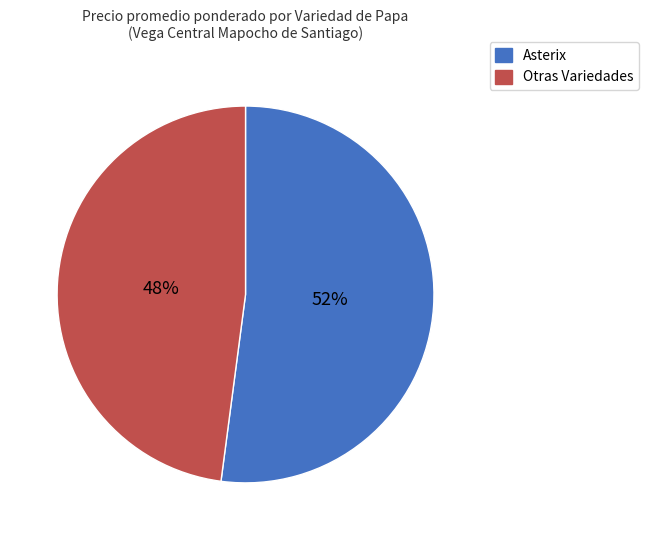

The Asterix slice represents 52% of the pie. True or false?

True